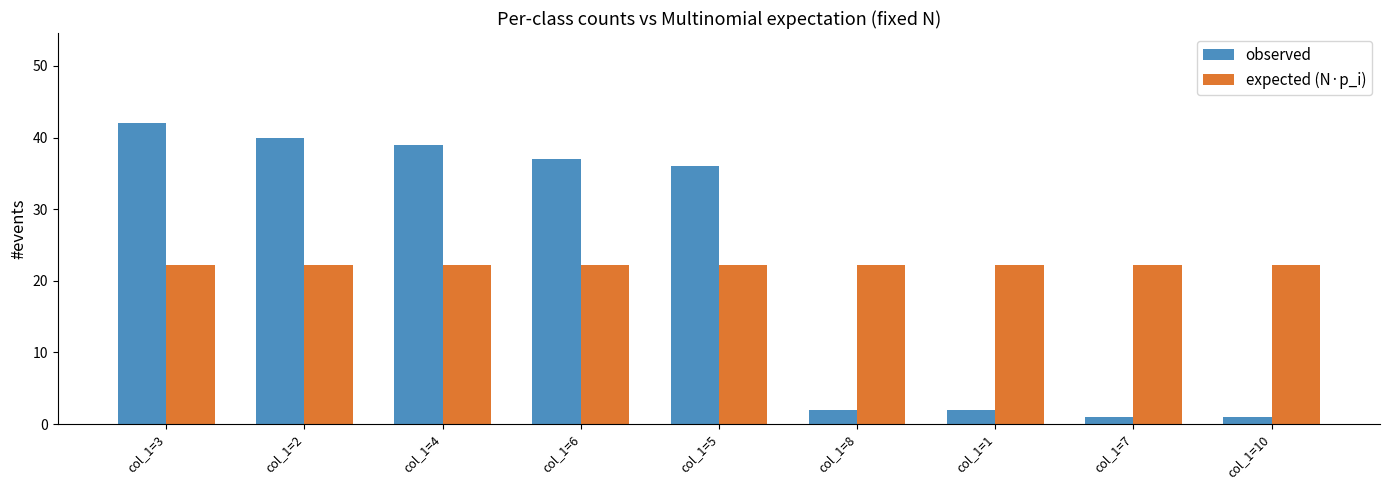

Which series has the largest range (max minus min)?

observed